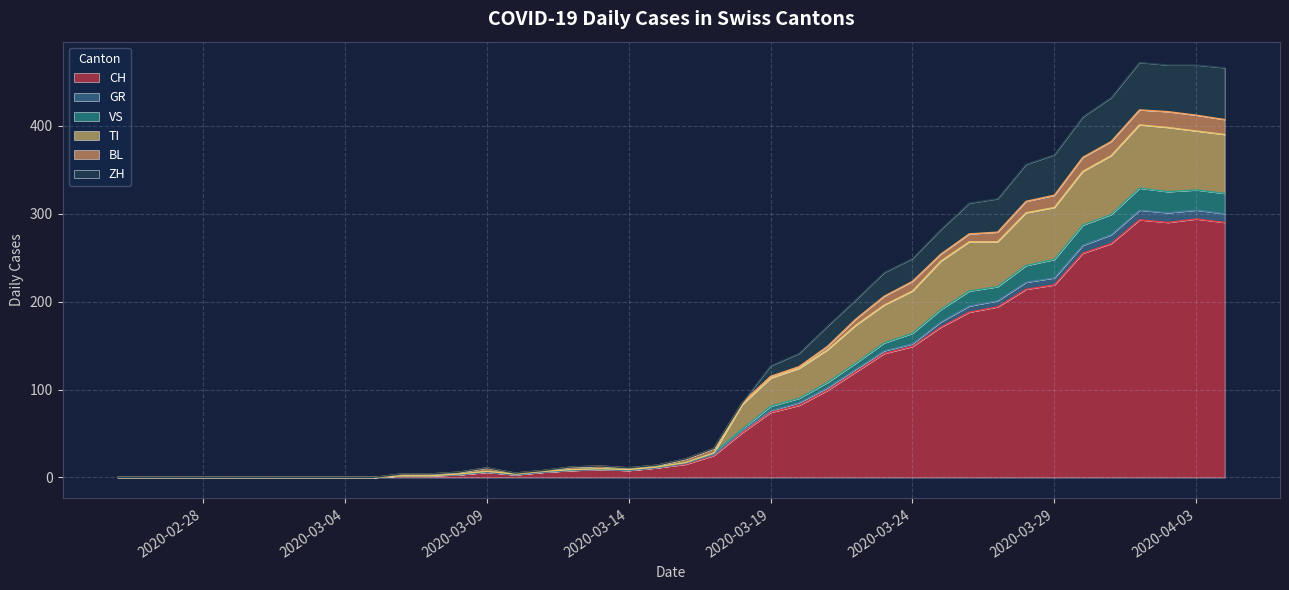

What is the maximum value for CH?

294